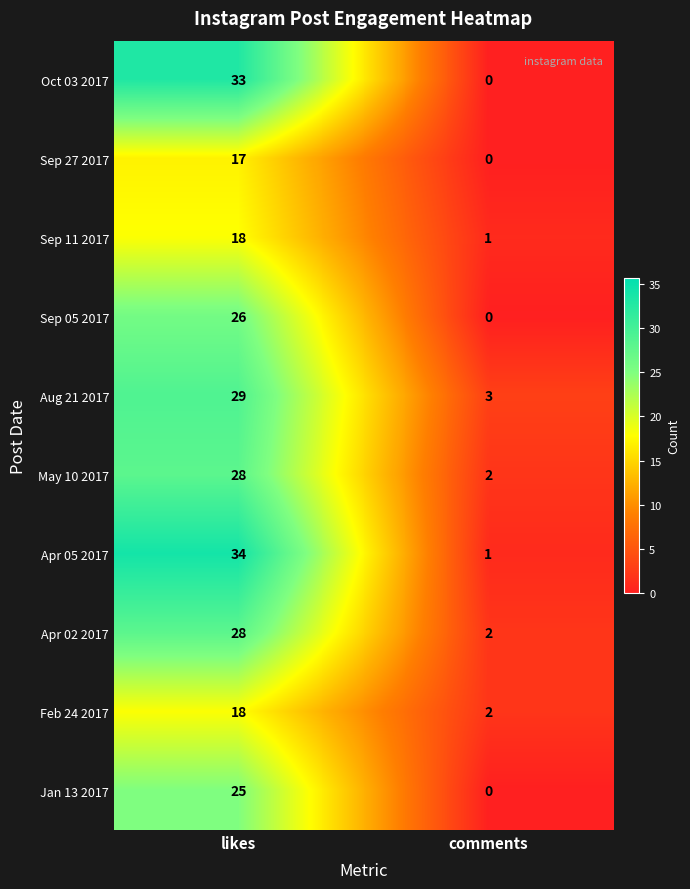

Reading left to right, transcribe all the data shown in this chart.

Oct 03 2017: likes=33	comments=0
Sep 27 2017: likes=17	comments=0
Sep 11 2017: likes=18	comments=1
Sep 05 2017: likes=26	comments=0
Aug 21 2017: likes=29	comments=3
May 10 2017: likes=28	comments=2
Apr 05 2017: likes=34	comments=1
Apr 02 2017: likes=28	comments=2
Feb 24 2017: likes=18	comments=2
Jan 13 2017: likes=25	comments=0